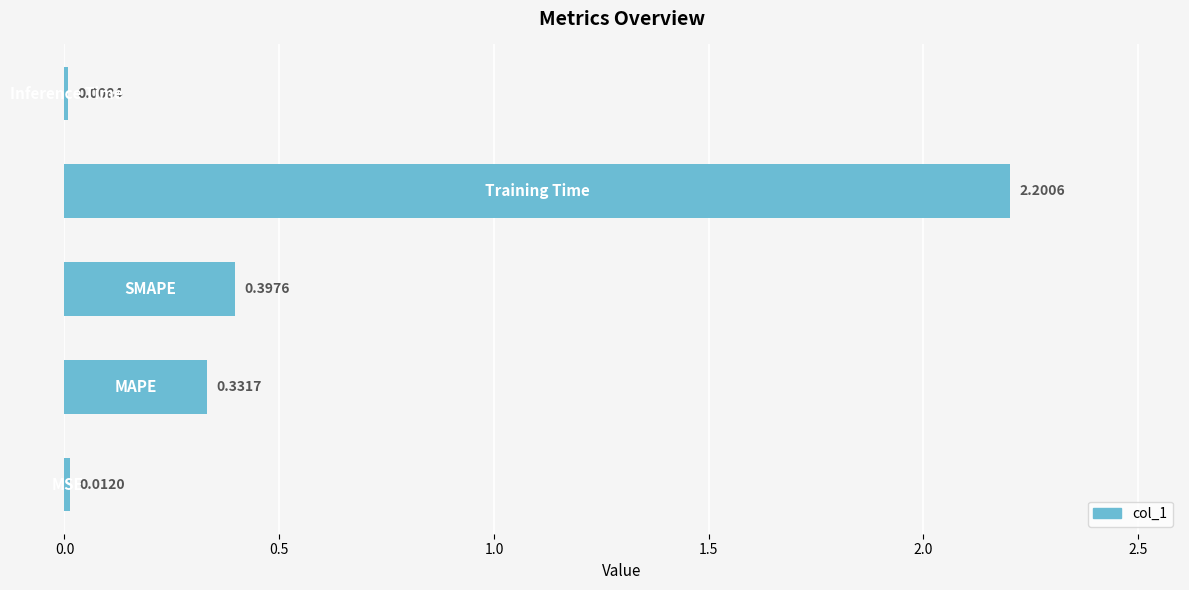

What is the average value?

0.6